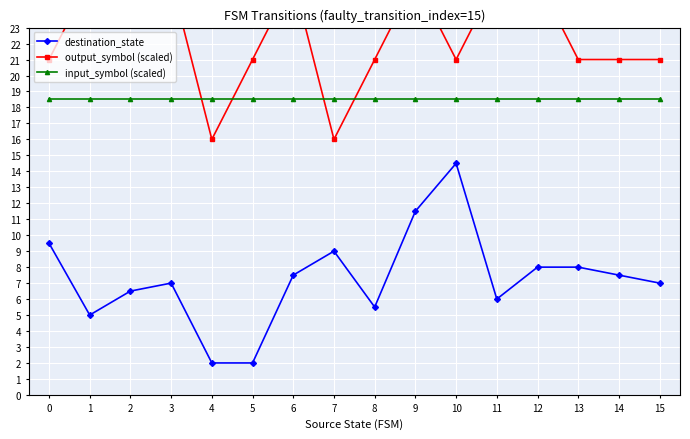

At which category is the sum across all series the highest?

9